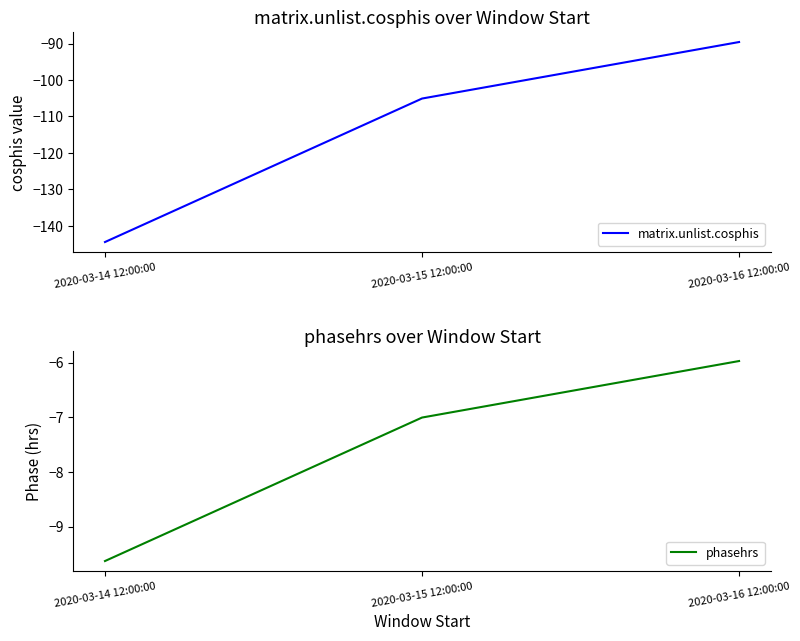

Reading right to left, transcribe all the data shown in this chart.

matrix.unlist.cosphis: -89.6	-105.1	-144.5
phasehrs: -6.0	-7.0	-9.6